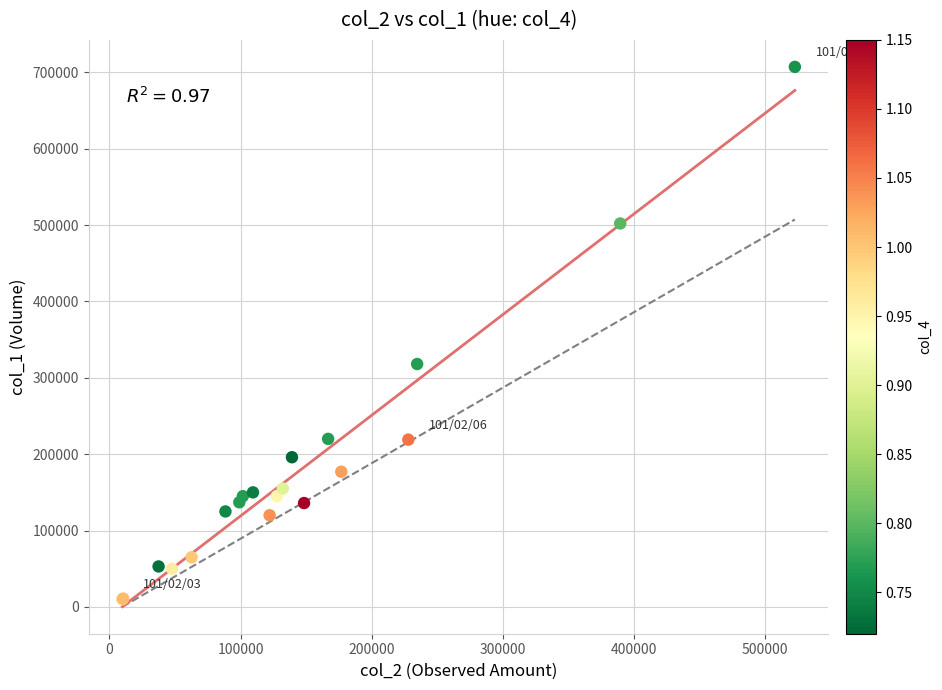

What Y value in the scatter plot is closest to 358500?

318000